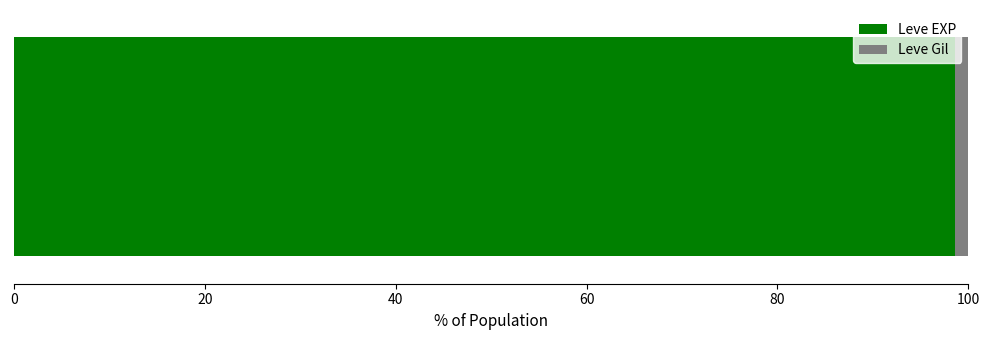

What is the lowest value of the Leve EXP series?

98.6